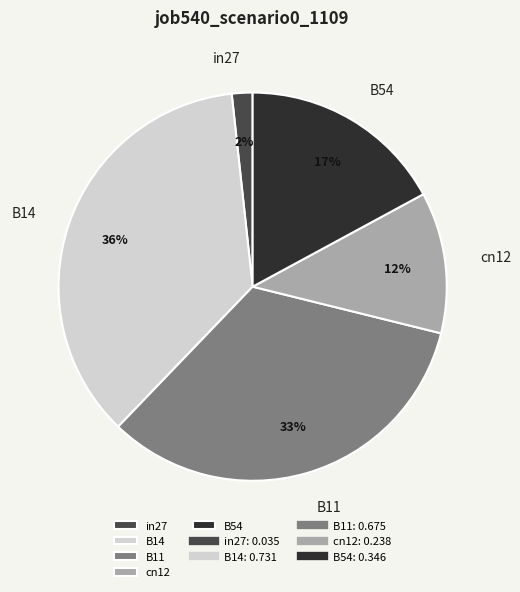

Between B14 and cn12, which is larger?

B14